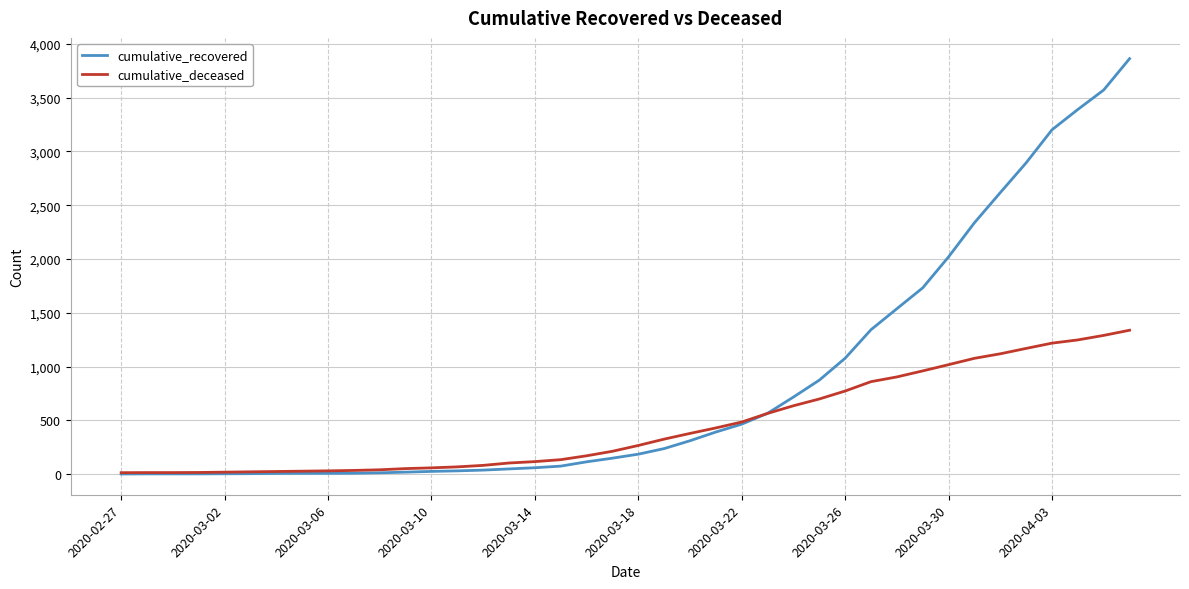

Which series has the widest spread of values?

cumulative_recovered